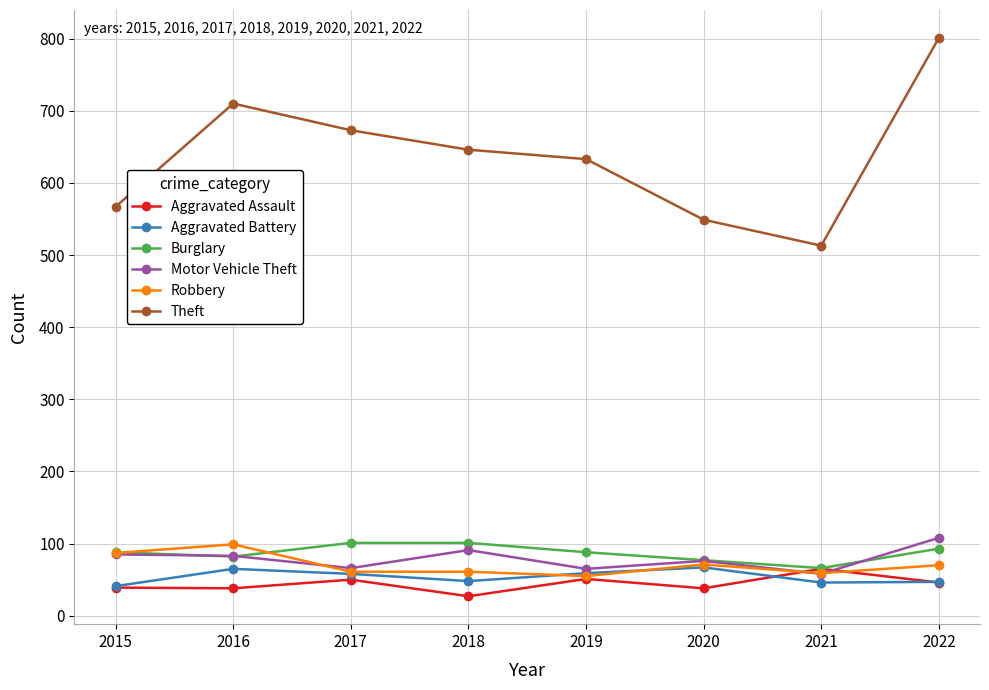

Which series has the widest spread of values?

Theft